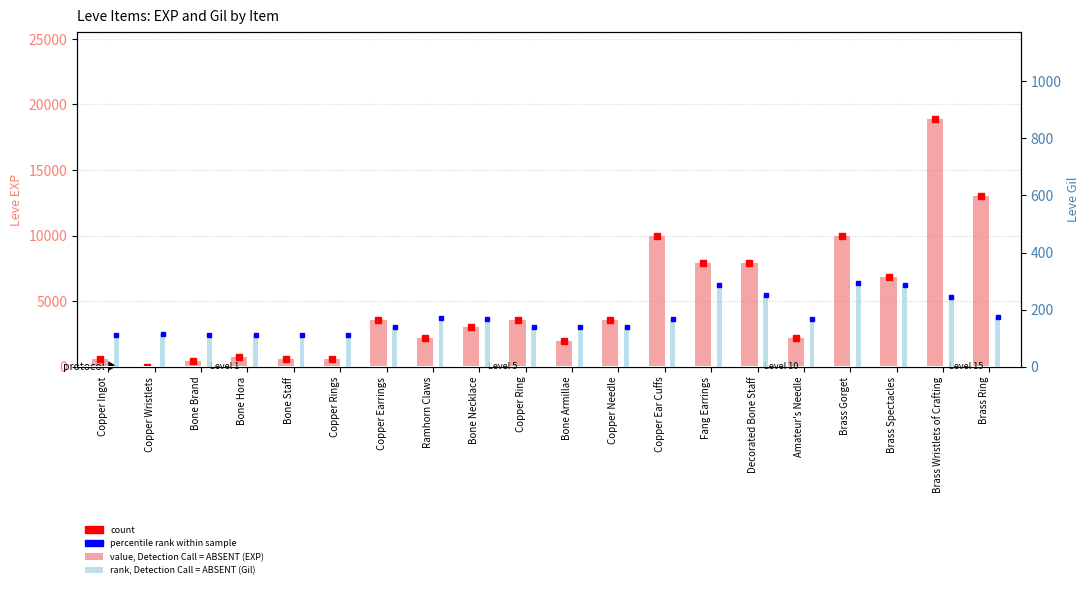

What is the difference between the highest and lowest values at Copper Earrings?

3461